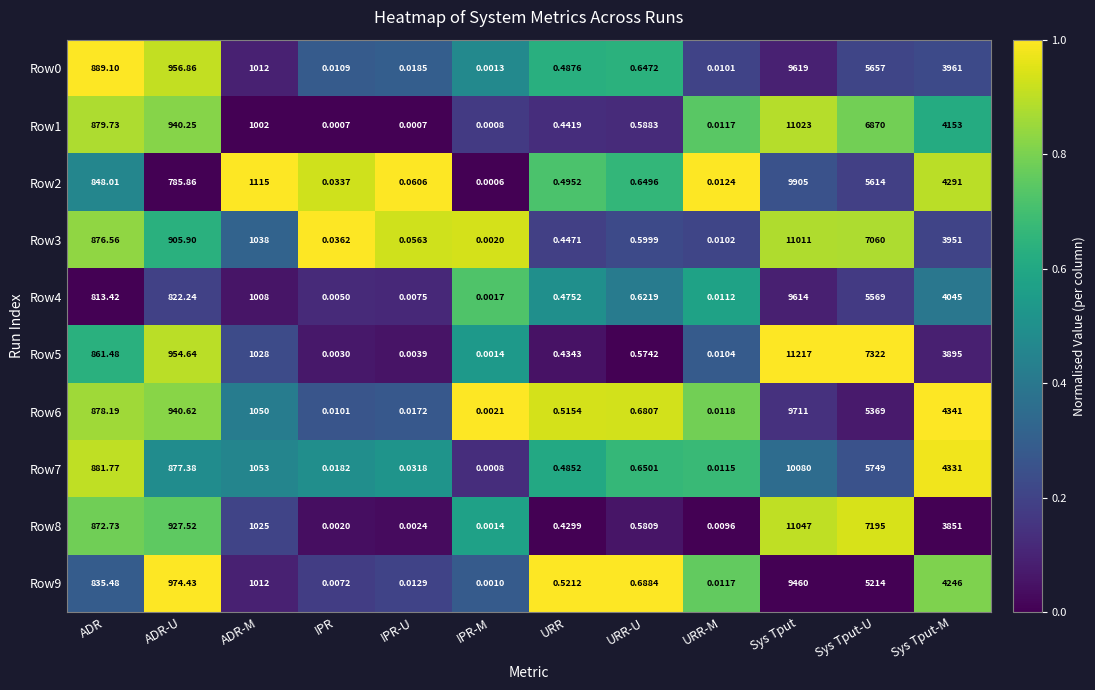

Rank the categories by Row2 value from highest to lowest.

Sys Tput, Sys Tput-U, Sys Tput-M, ADR-M, ADR, ADR-U, URR-U, URR, IPR-U, IPR, URR-M, IPR-M